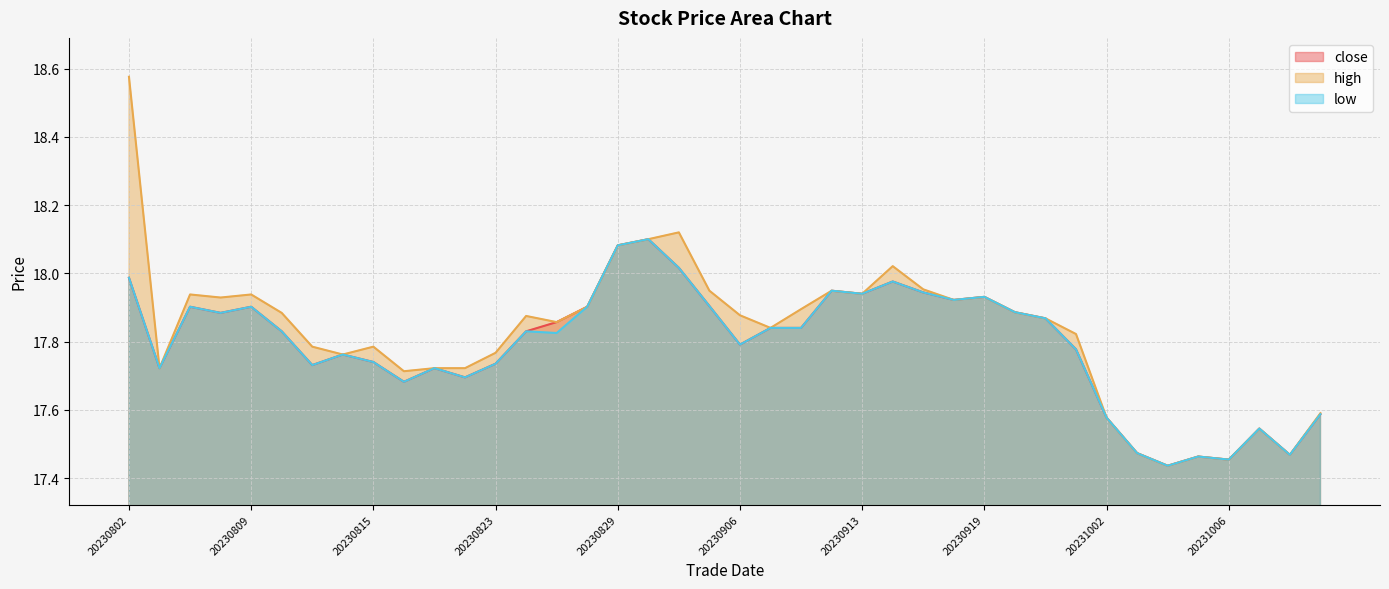

At which category does close reach its first local valley?

20230803